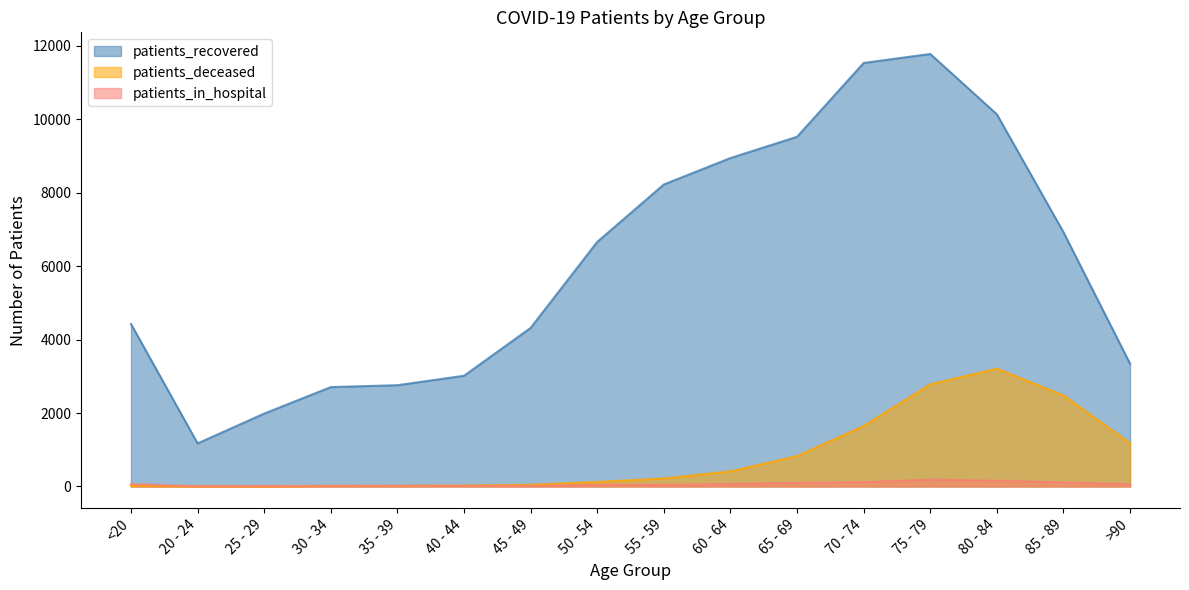

At which category is the sum across all series the highest?

75 - 79